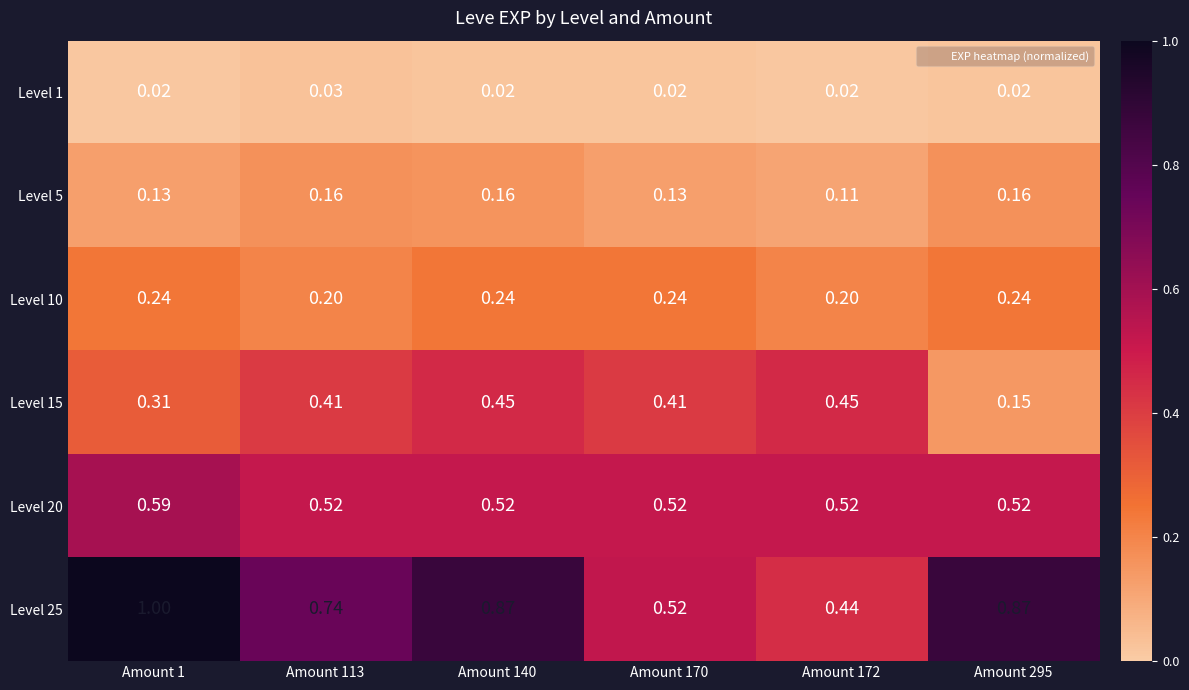

Is the value of Level 25 at Amount 170 greater than the value of Level 15 at Amount 1?

Yes